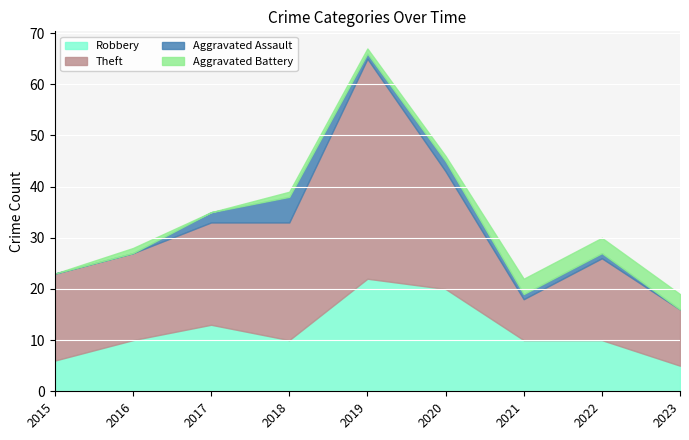

The Aggravated Battery series shows 1 at 2020. True or false?

True